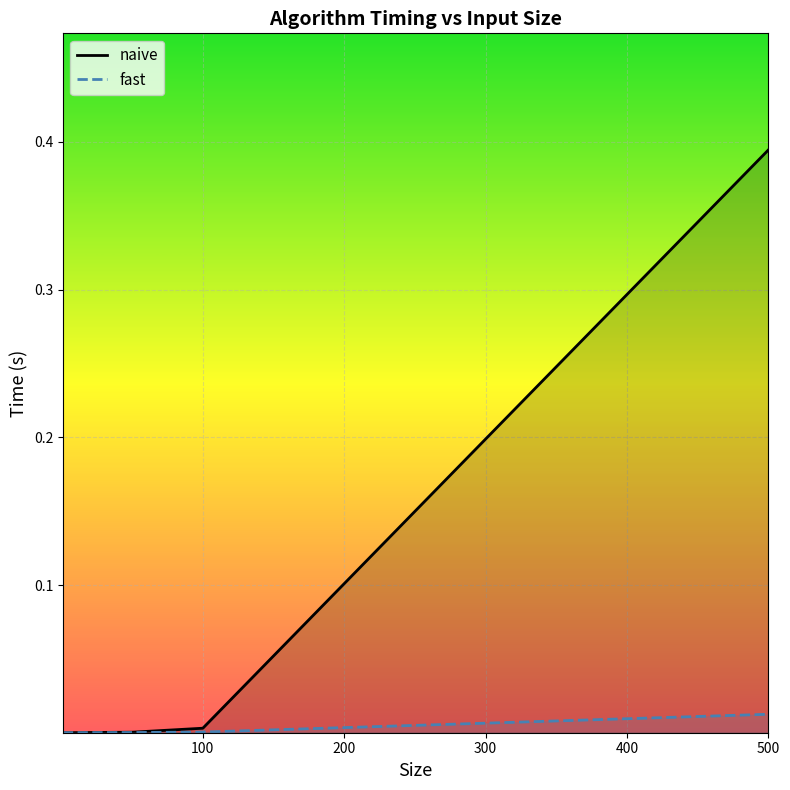

True or false: fast and naive intersect in this chart.

False